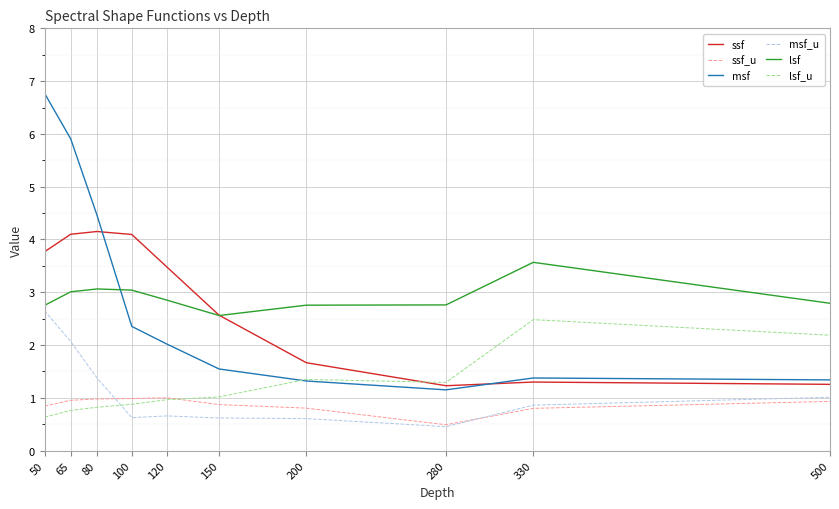

What is the greatest value displayed?

6.8